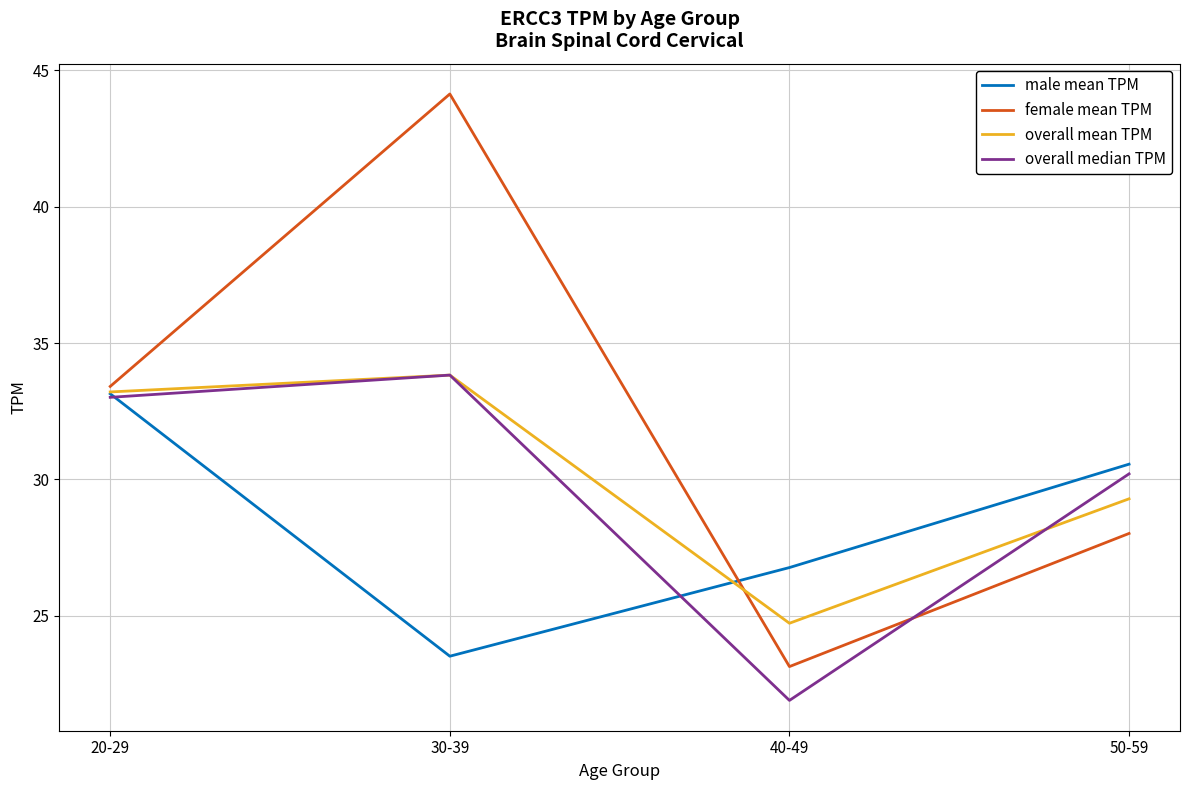

True or false: overall mean TPM has more than 0 interior local peaks.

True